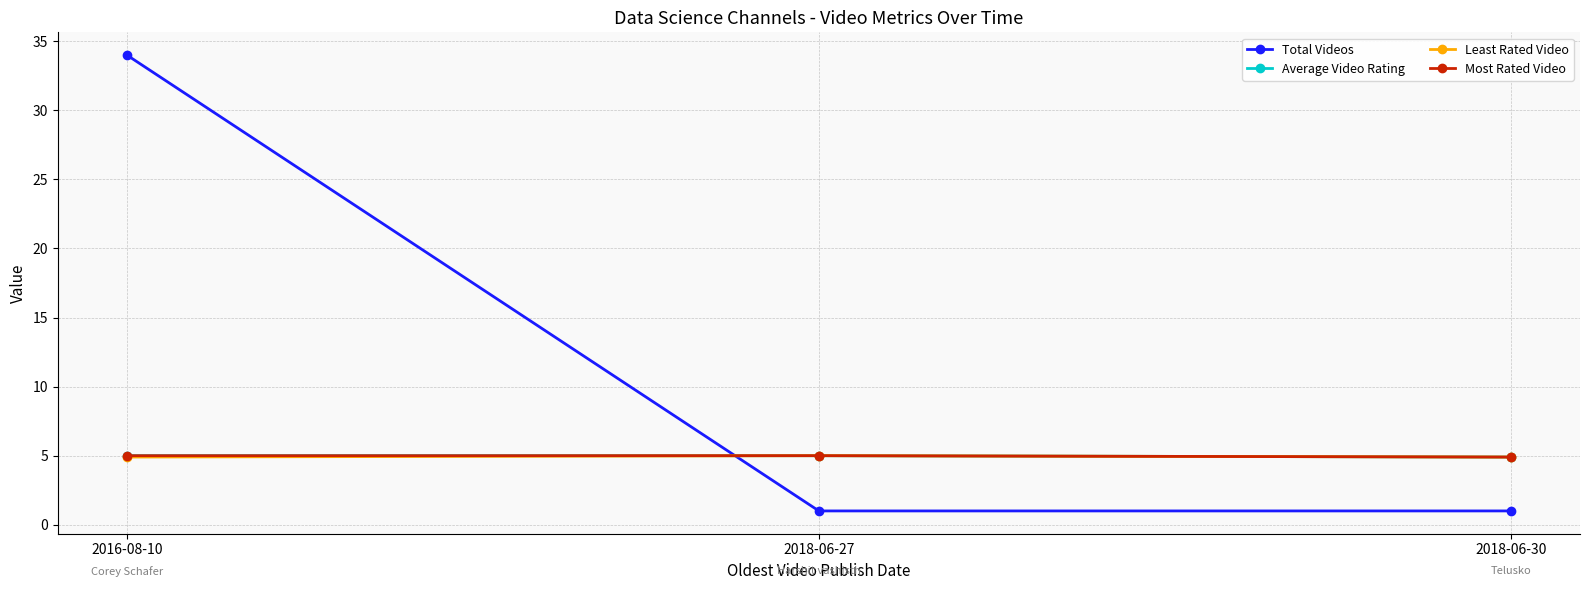

What is the sum of all Least Rated Video values?

14.8